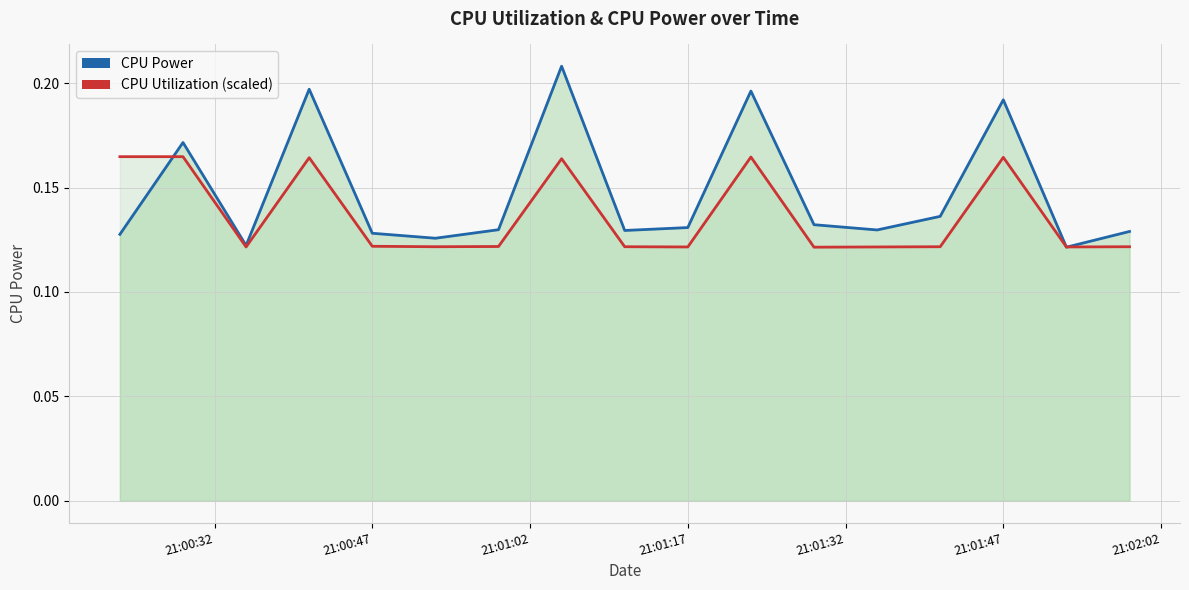

True or false: CPU Power has more than 0 interior local peaks.

True